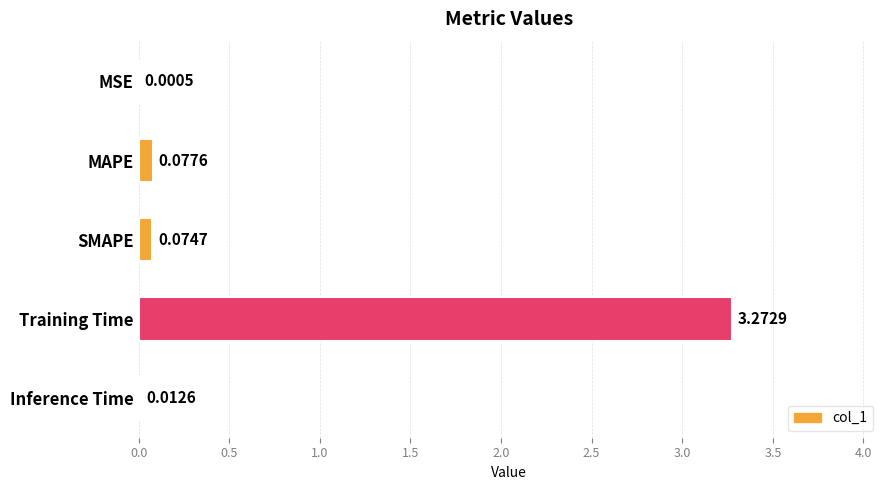

At which category does the chart reach its peak across all series?

Training Time